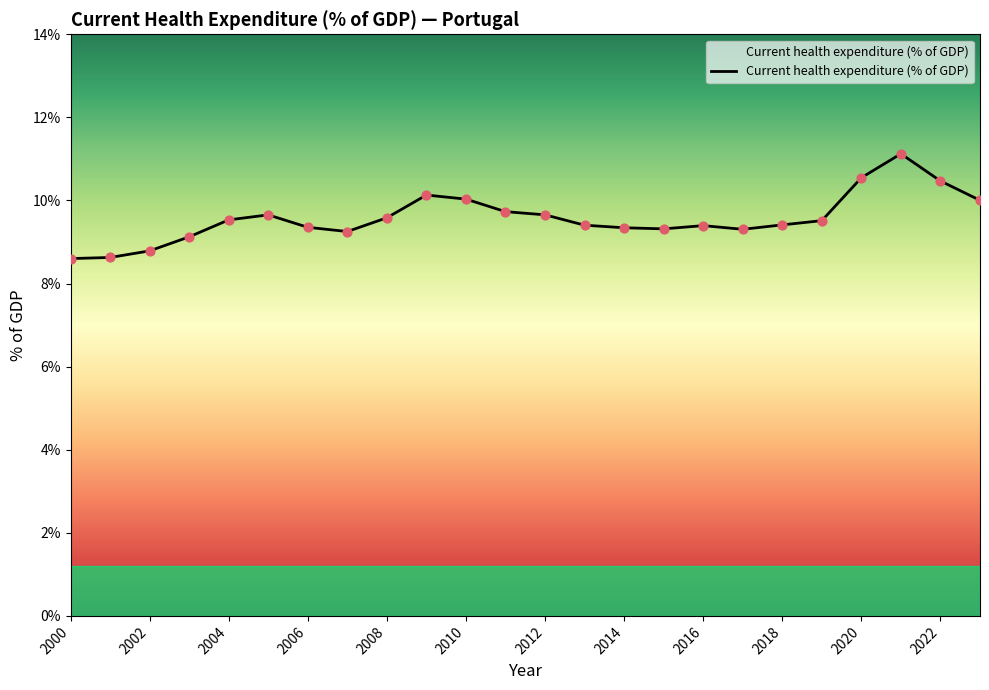

What is the smallest value displayed?

8.6